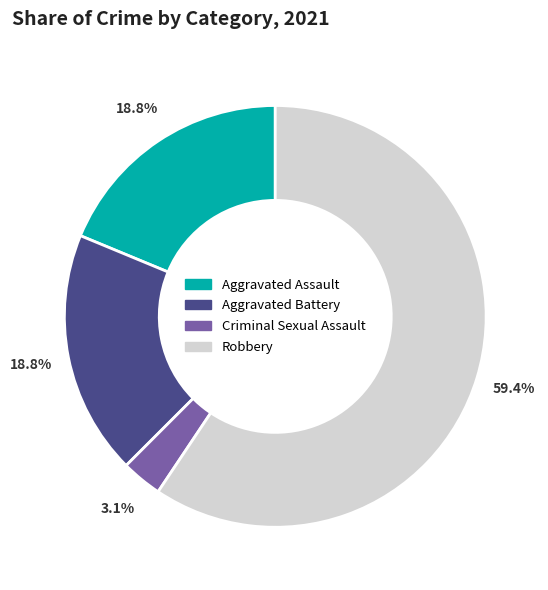

Which slice represents more than half of the pie?

Robbery